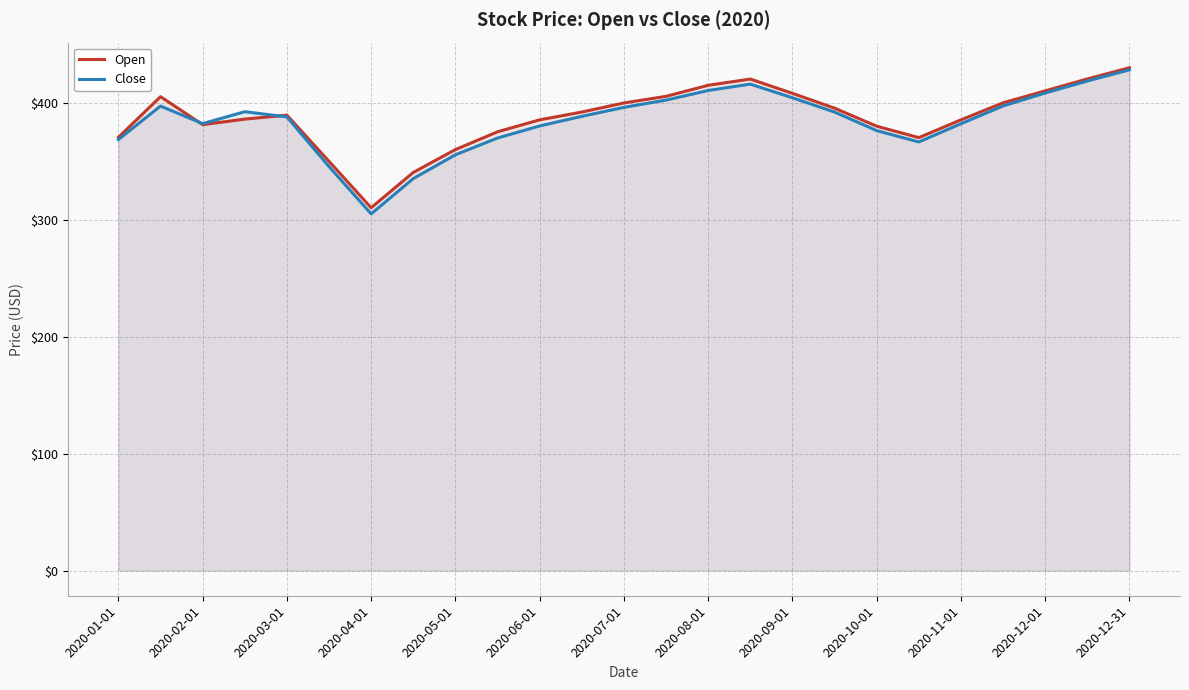

Which category has the highest value across all series?

2020-12-31